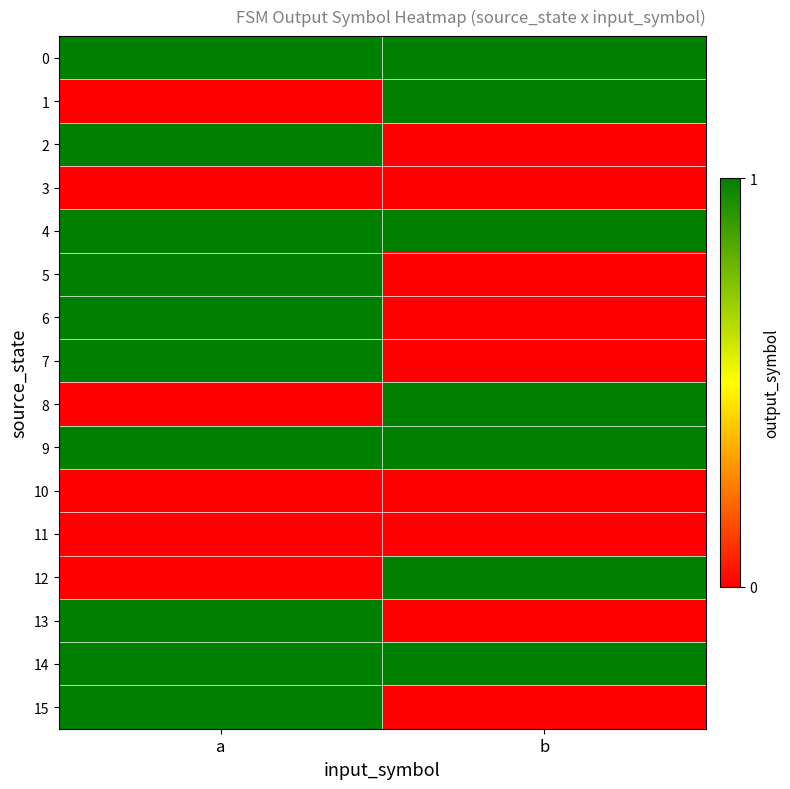

Rank the series at a from highest to lowest value.

0, 2, 4, 5, 6, 7, 9, 13, 14, 15, 1, 3, 8, 10, 11, 12